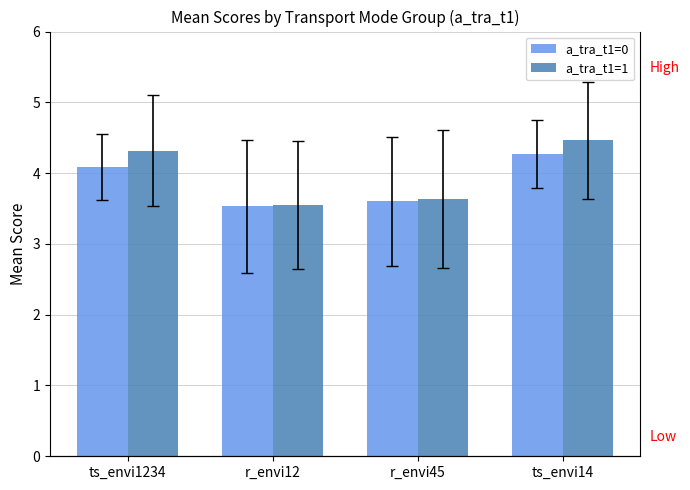

Which category has the lowest value across all series?

r_envi12